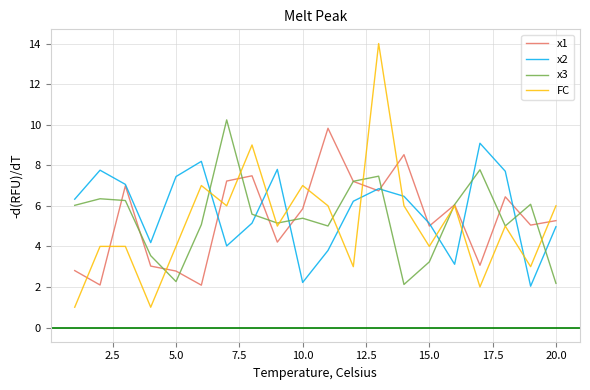

Which series has the largest range (max minus min)?

FC